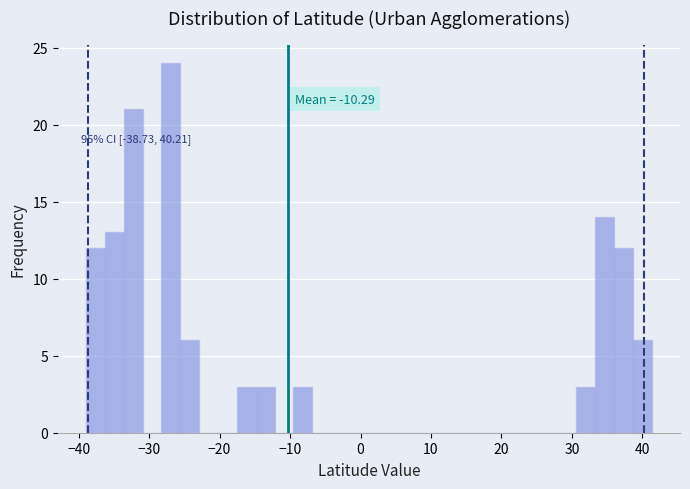

Around what value on the x-axis is the tallest bar? Give the approximate position of its centre, as read against the axis.

-27